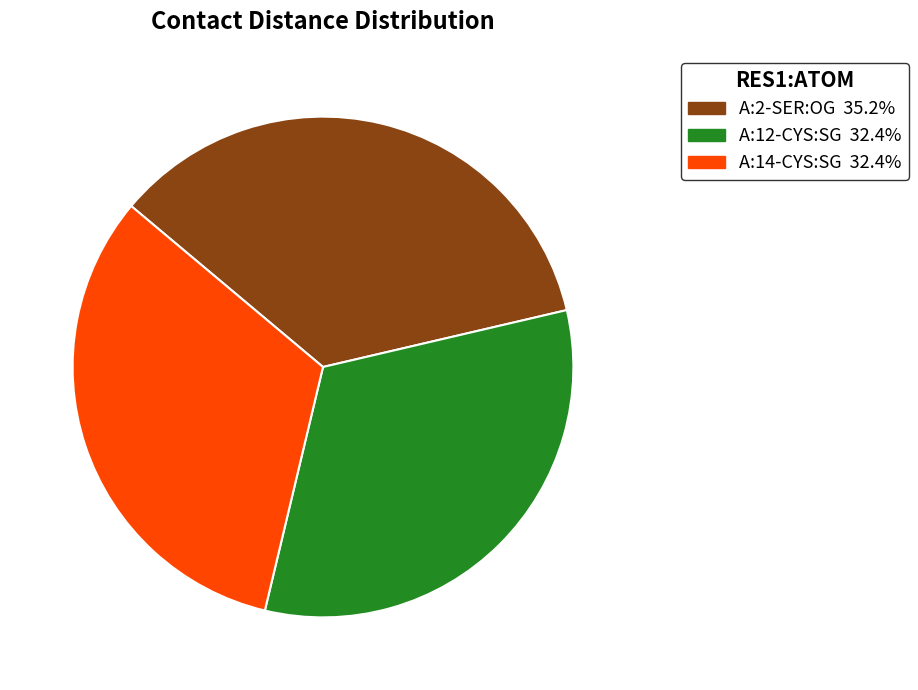

Combined, do A:12-CYS:SG and A:2-SER:OG account for over 50%?

Yes